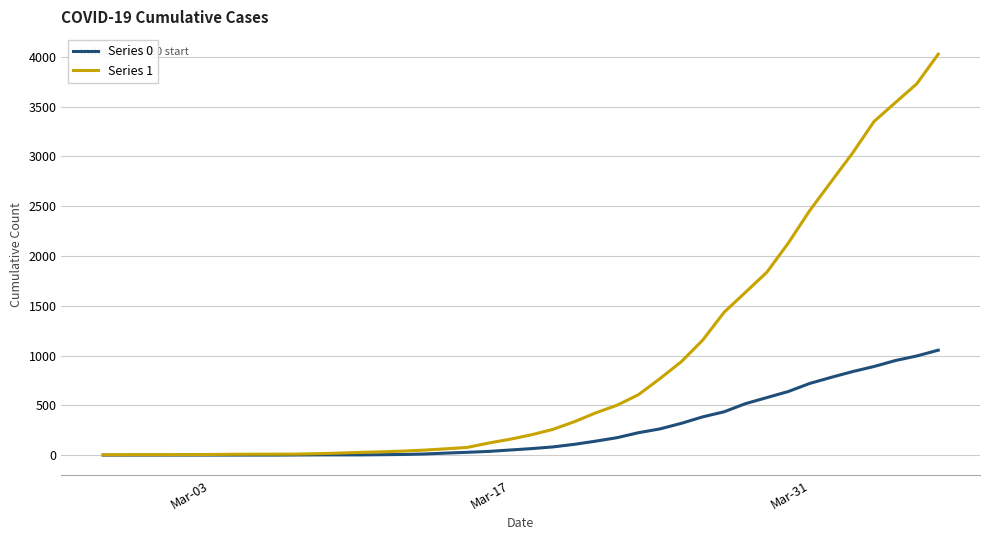

Which series has the widest spread of values?

Series 1